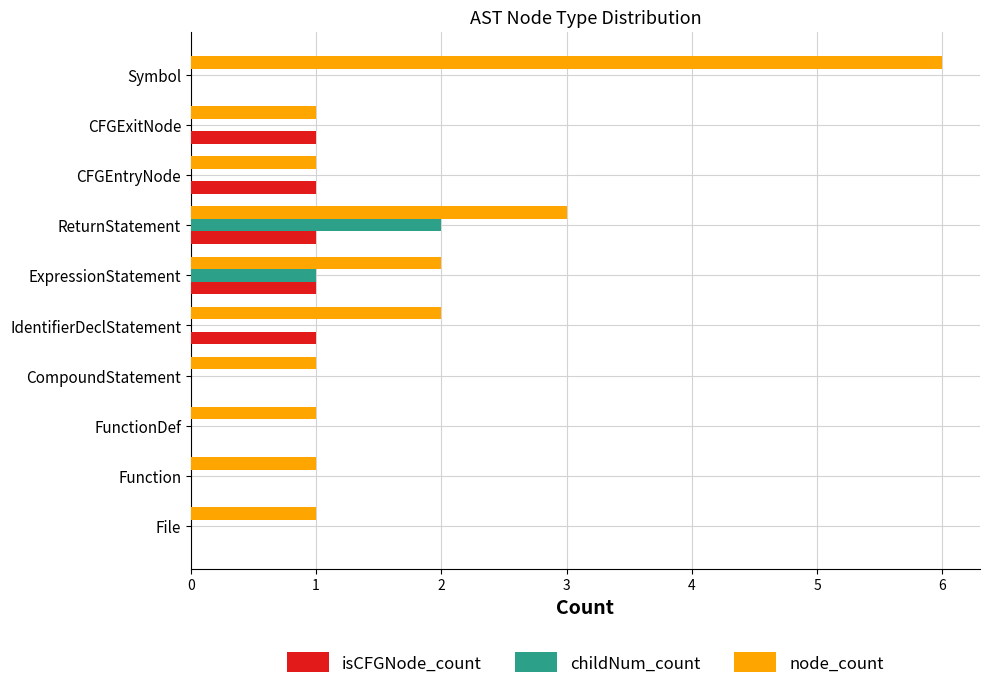

Count the number of data series in this chart.

3